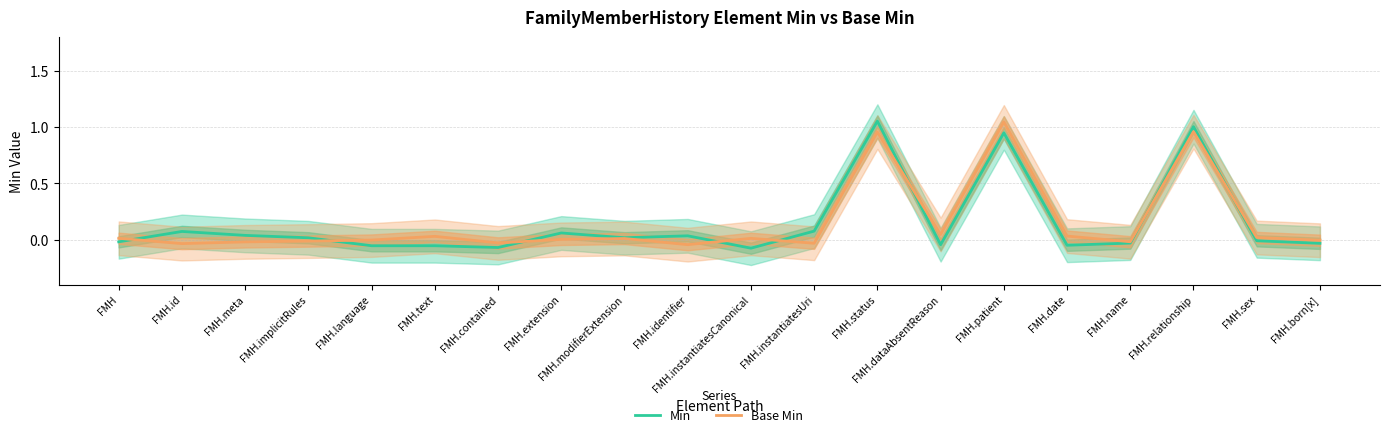

Is the value of Base Min at FMH.name greater than the value of Min at FMH.instantiatesCanonical?

Yes